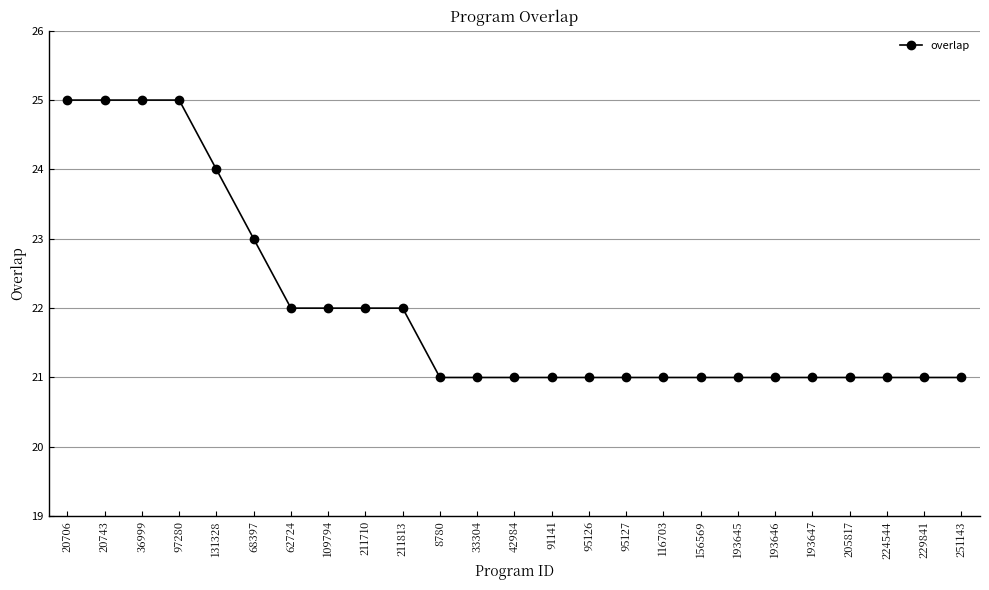

Count the values in the range 21 to 22.

19